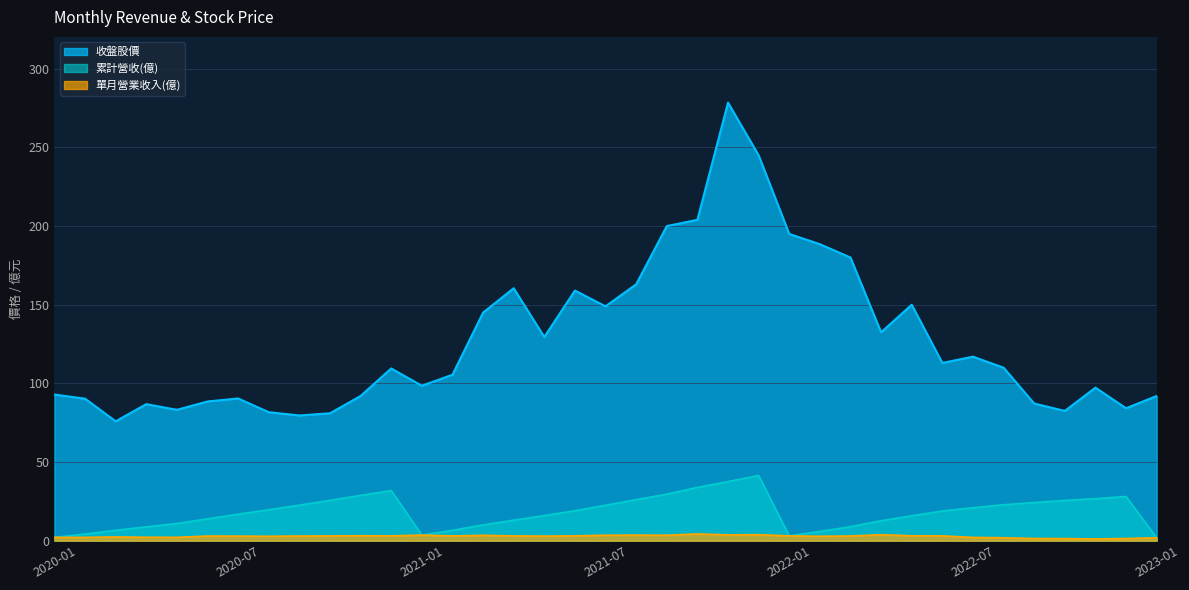

How many data points in 收盤股價 are less than 109?

18